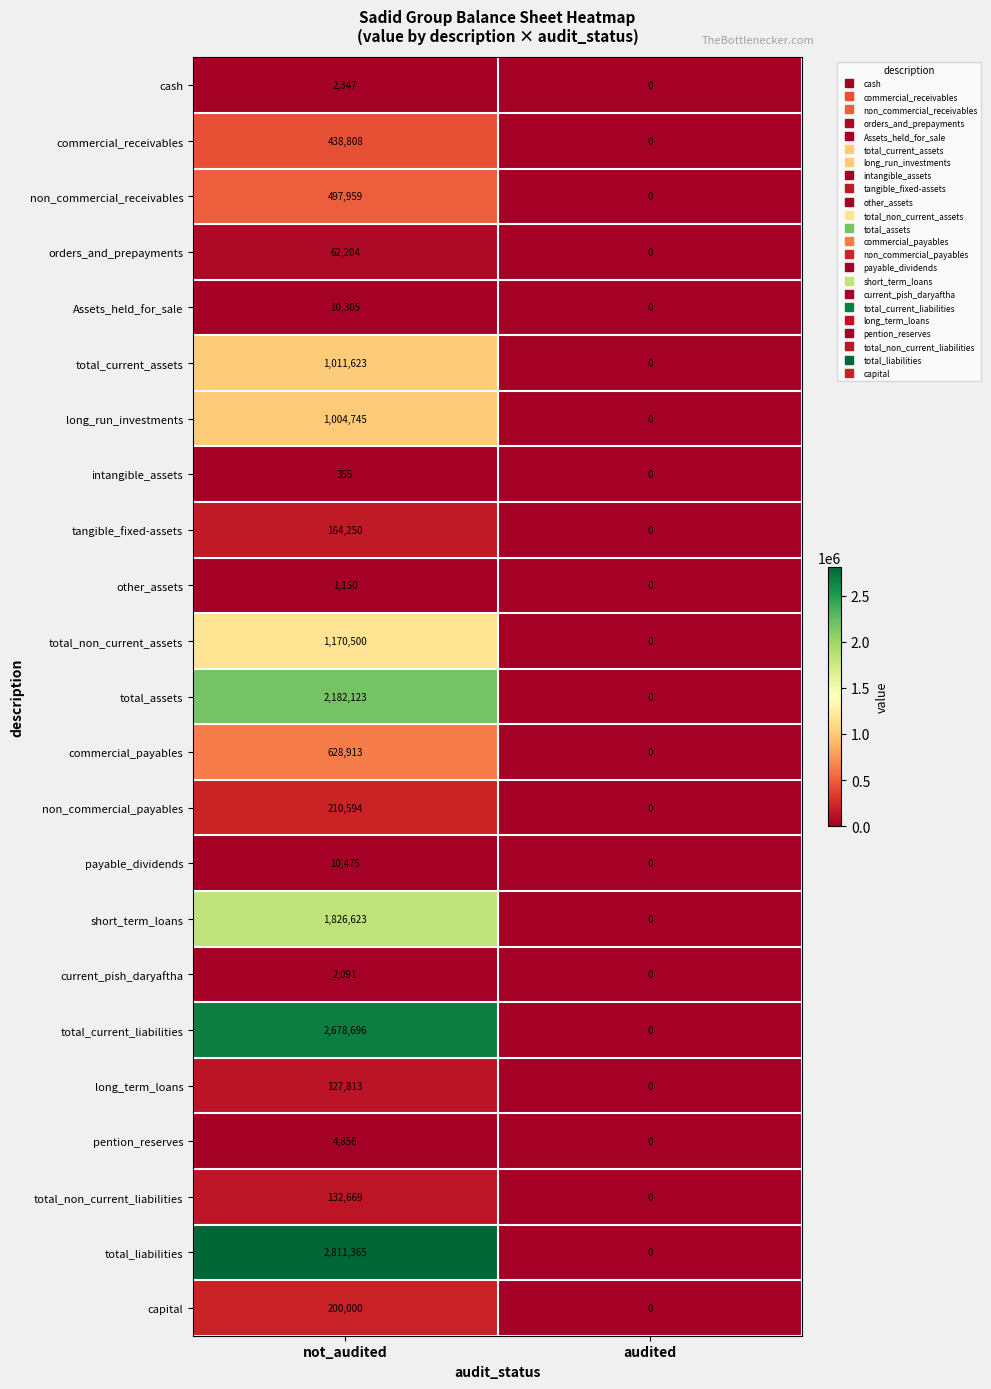

Rank the series by their maximum value, from lowest to highest.

intangible_assets, other_assets, current_pish_daryaftha, cash, pention_reserves, Assets_held_for_sale, payable_dividends, orders_and_prepayments, long_term_loans, total_non_current_liabilities, tangible_fixed-assets, capital, non_commercial_payables, commercial_receivables, non_commercial_receivables, commercial_payables, long_run_investments, total_current_assets, total_non_current_assets, short_term_loans, total_assets, total_current_liabilities, total_liabilities